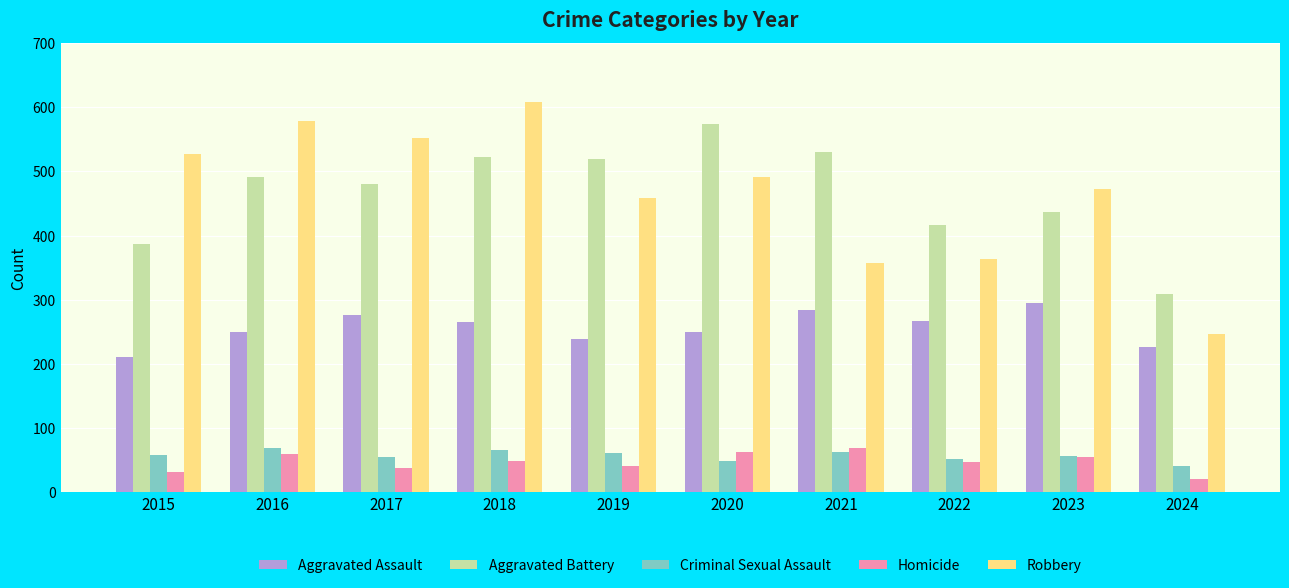

How many data points does each series have?

10